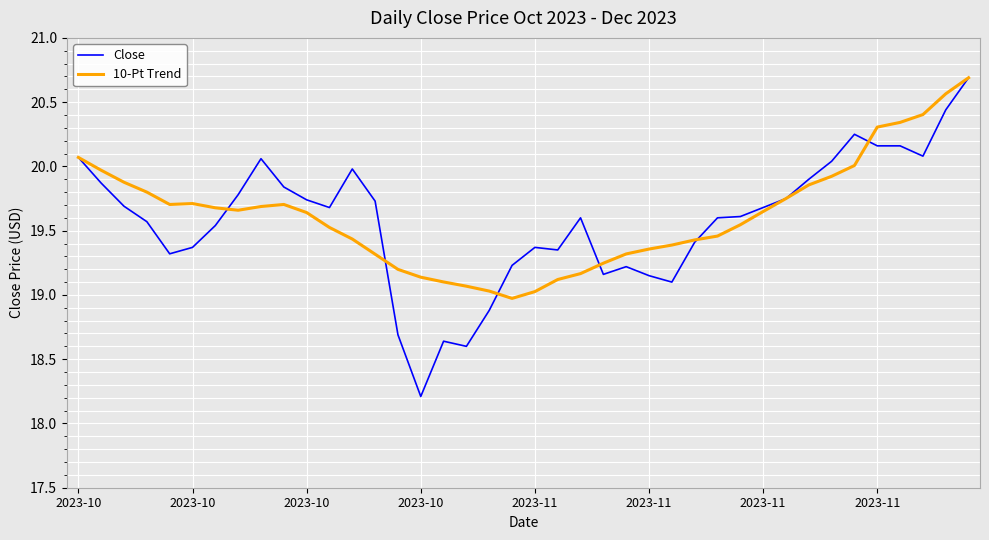

What is the minimum value for 10-Pt Trend?

19.0